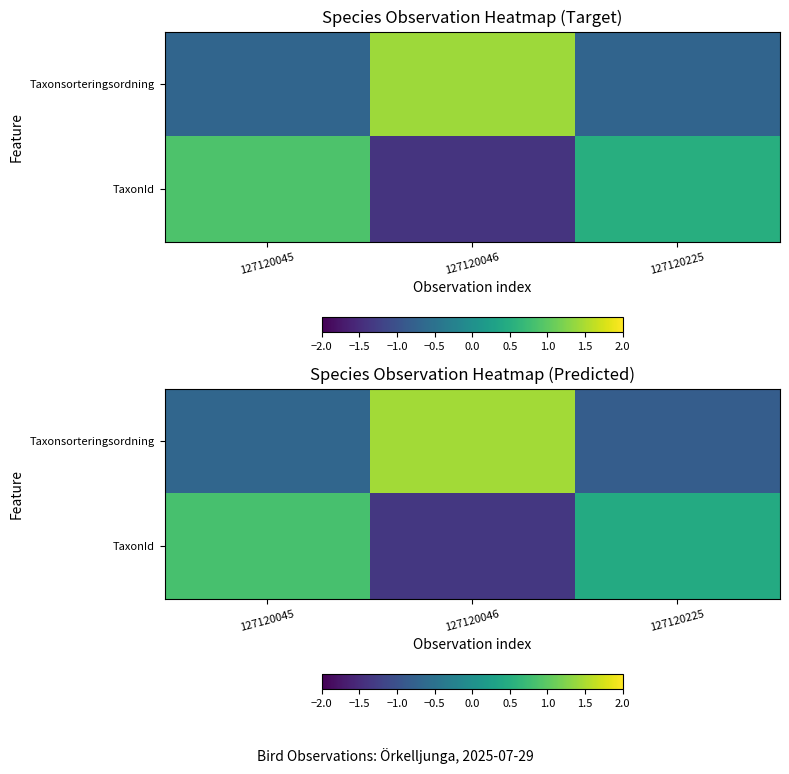

Count the number of data series in this chart.

2